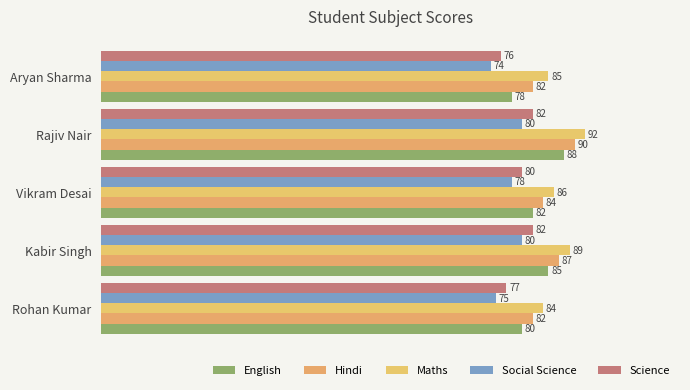

How many data points in Maths are less than 86?

2